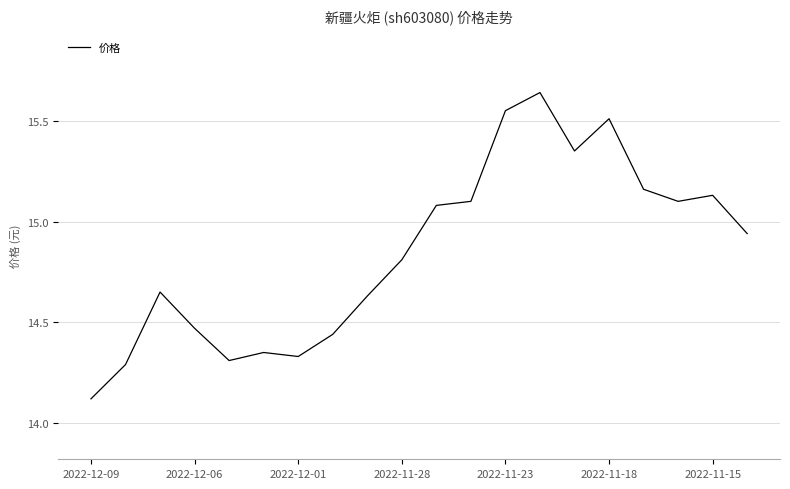

What is the difference between the maximum and minimum values?

1.5